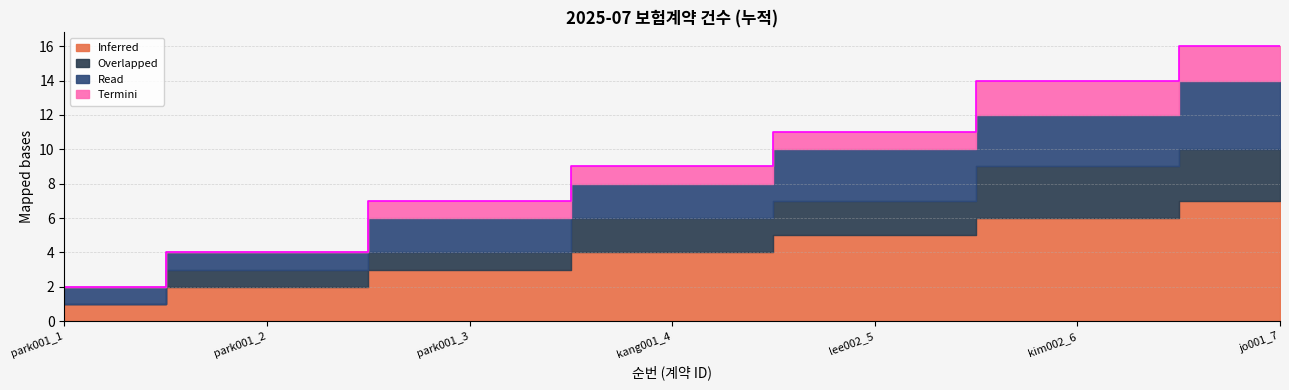

Rank the categories by Termini value from highest to lowest.

kim002_6, jo001_7, park001_3, kang001_4, lee002_5, park001_1, park001_2